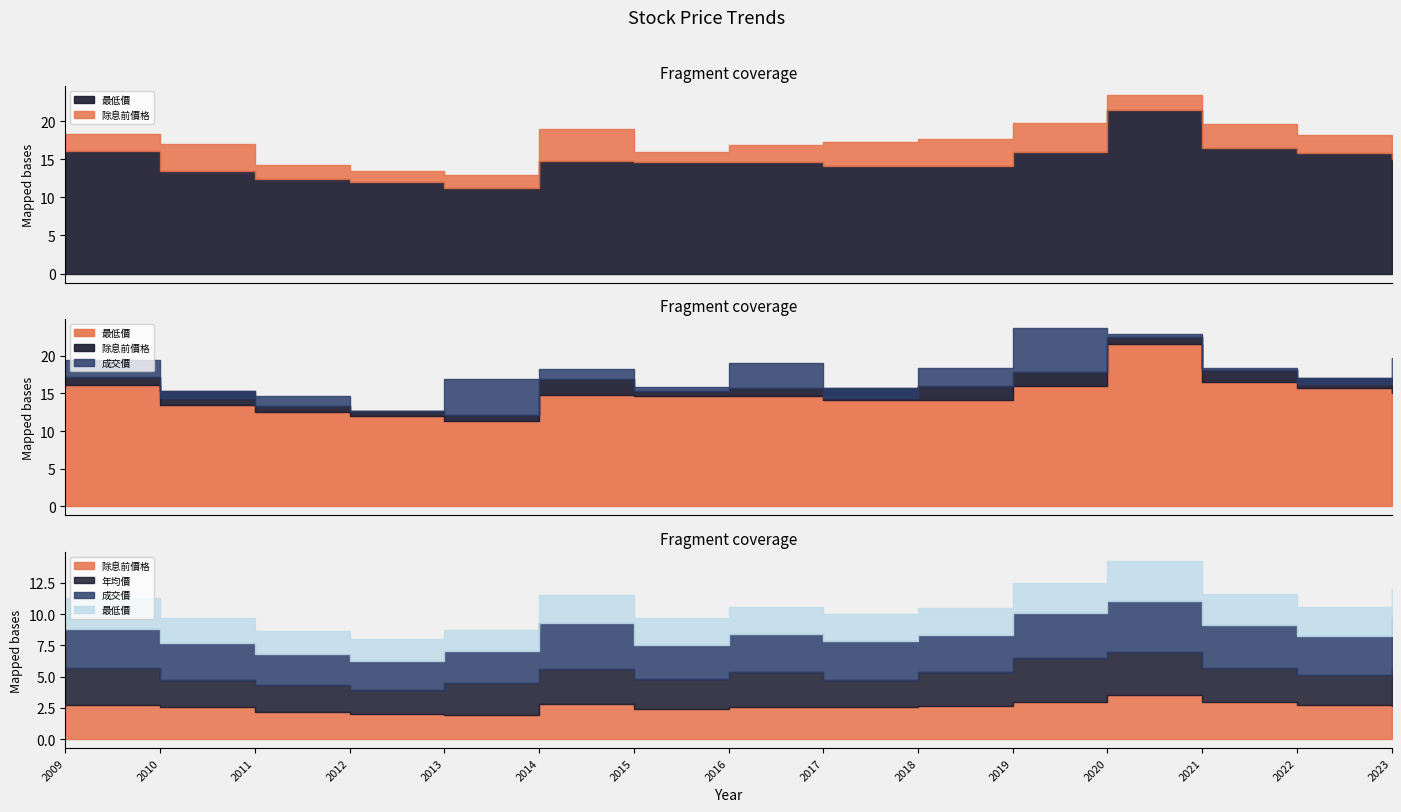

What is the difference between the second highest and second lowest values in the 最低價 series?

4.5